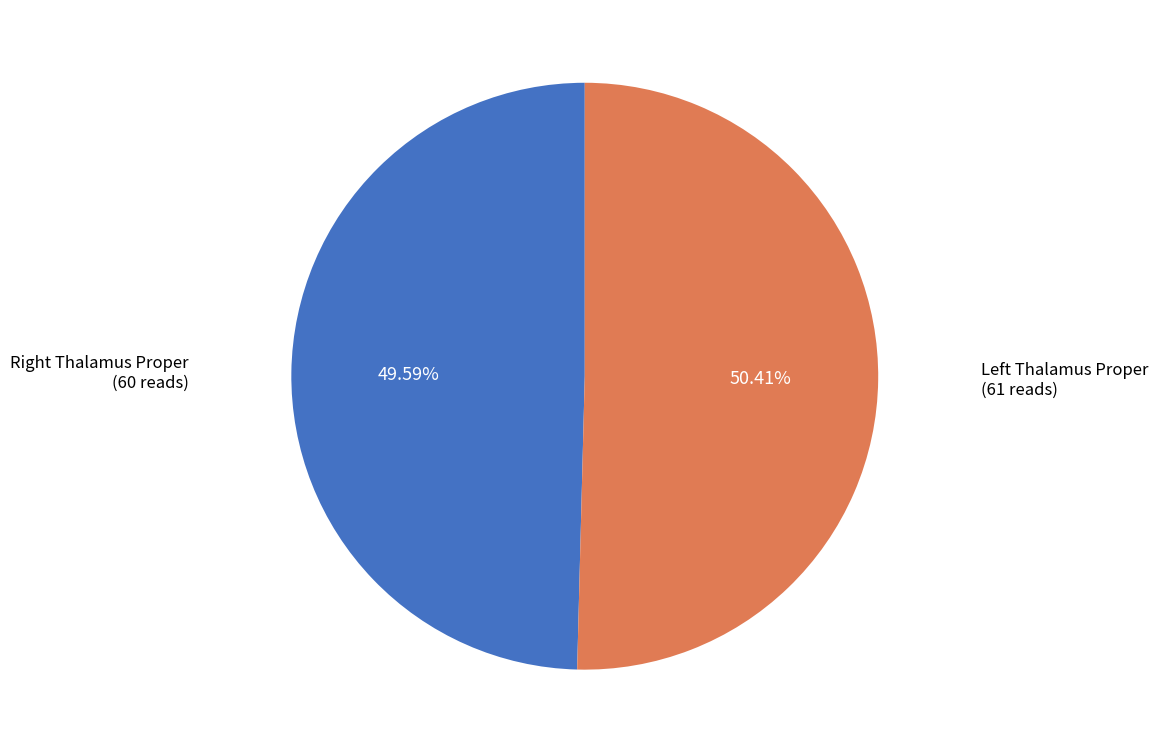

What is the smallest slice in the pie chart?

Right Thalamus Proper